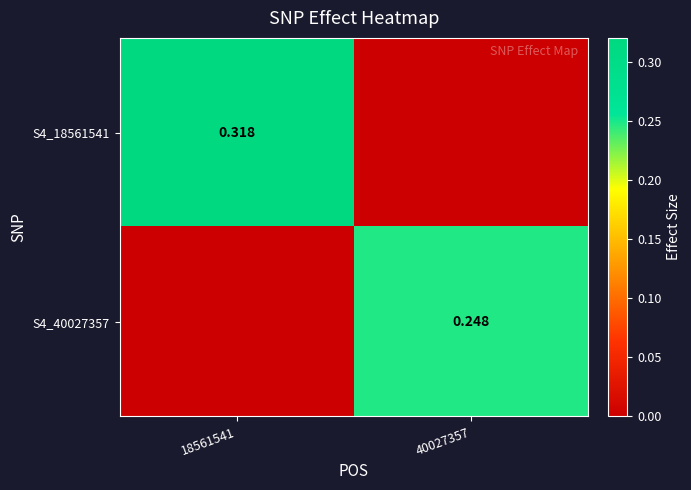

What is the average value of the S4_40027357 series?

0.1